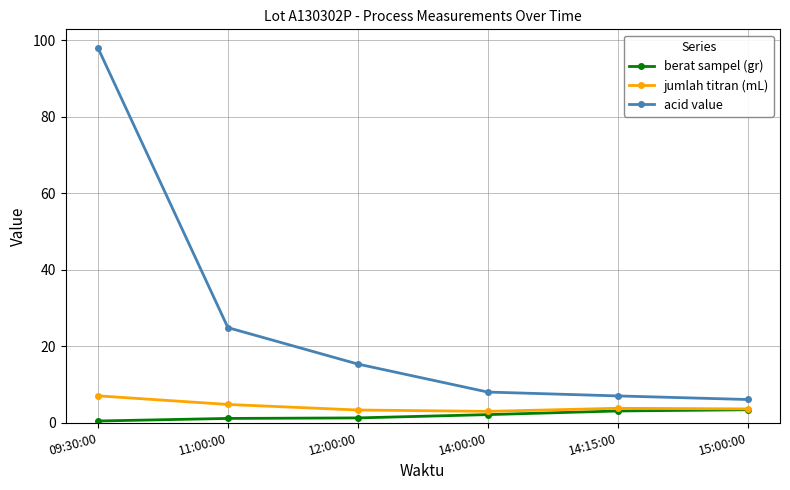

What is the smallest value displayed?

0.4